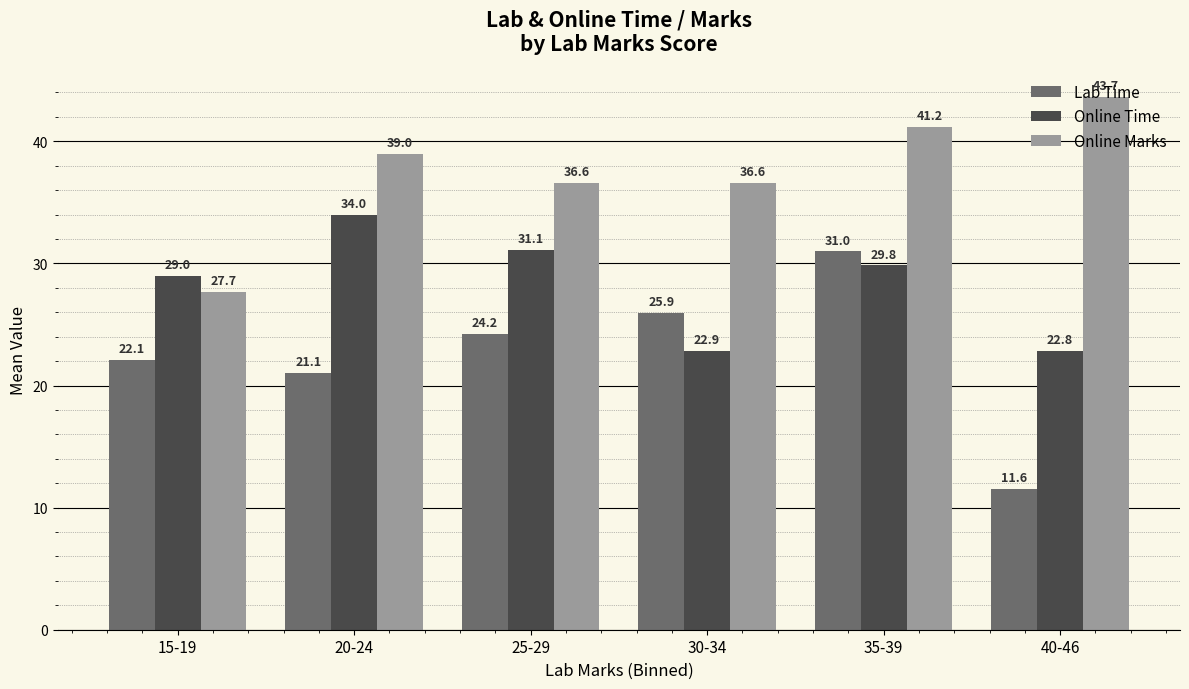

Reading left to right, what are all the values shown in this chart?

Lab Time: 15-19=22.1	20-24=21.1	25-29=24.2	30-34=25.9	35-39=31.0	40-46=11.6
Online Time: 15-19=29.0	20-24=34.0	25-29=31.1	30-34=22.9	35-39=29.8	40-46=22.8
Online Marks: 15-19=27.7	20-24=39.0	25-29=36.6	30-34=36.6	35-39=41.2	40-46=43.7